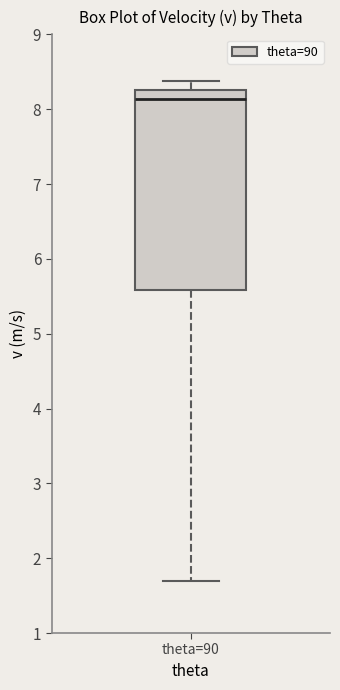

Transcribe this box plot: give where the median line is, the range the box spans, and where the two whiskers end, as read against the y-axis. The values are not printed on the chart, so give them approximately, as read against the axis.

median 8.1, box 5.6 to 8.3, whiskers 1.7 to 8.4